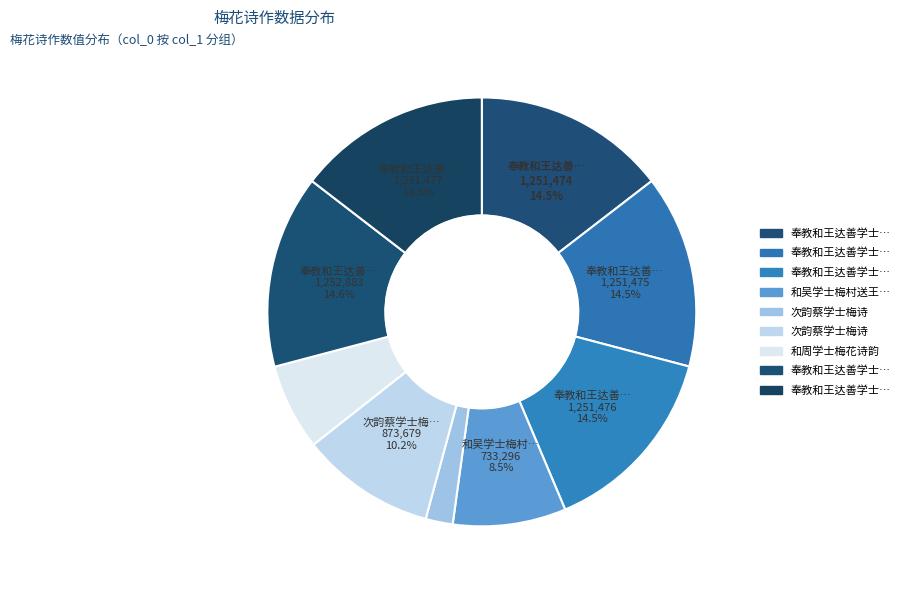

Which slice is the smallest?

次韵蔡学士梅诗